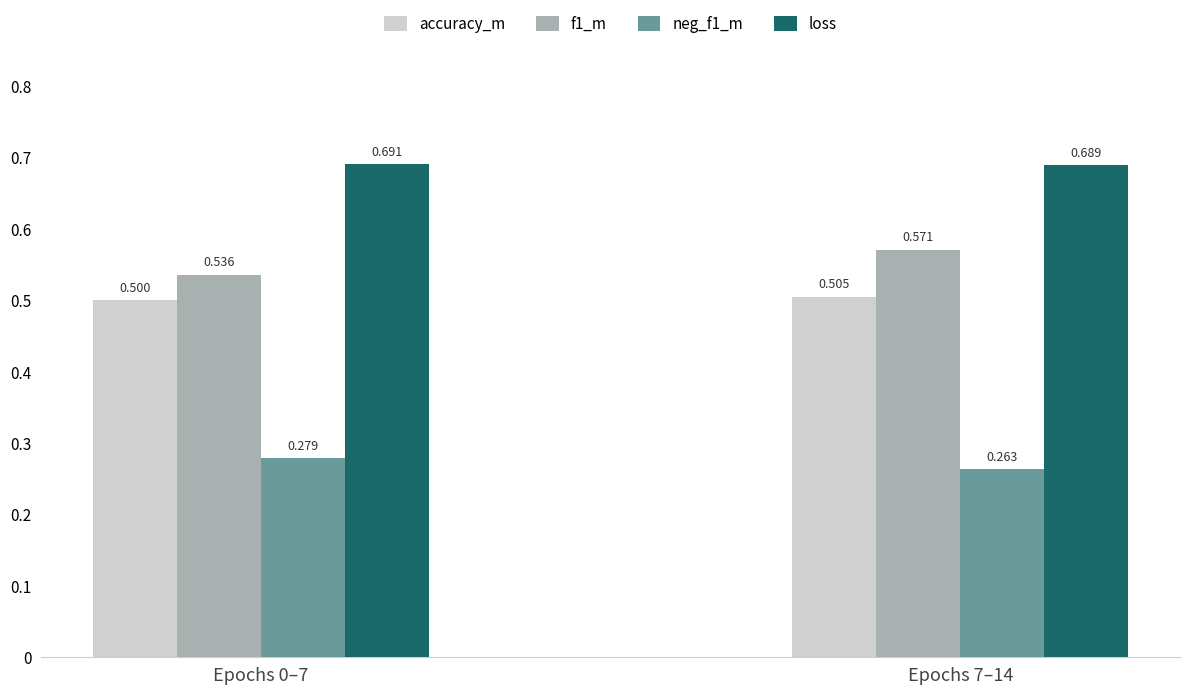

Which series has the largest total across all categories?

loss